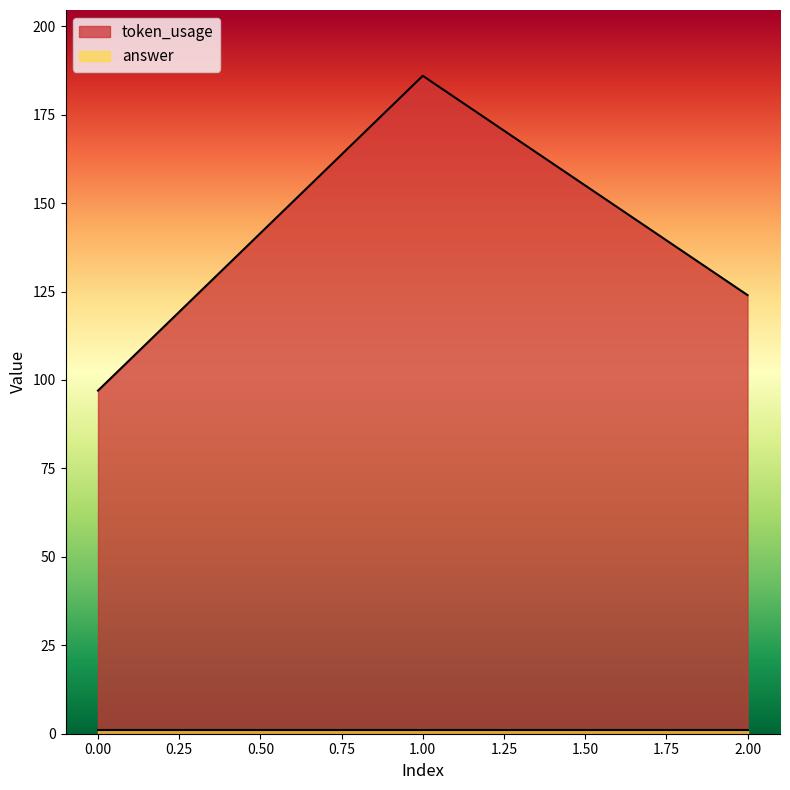

Is it true that the value at 0 is 97?

True